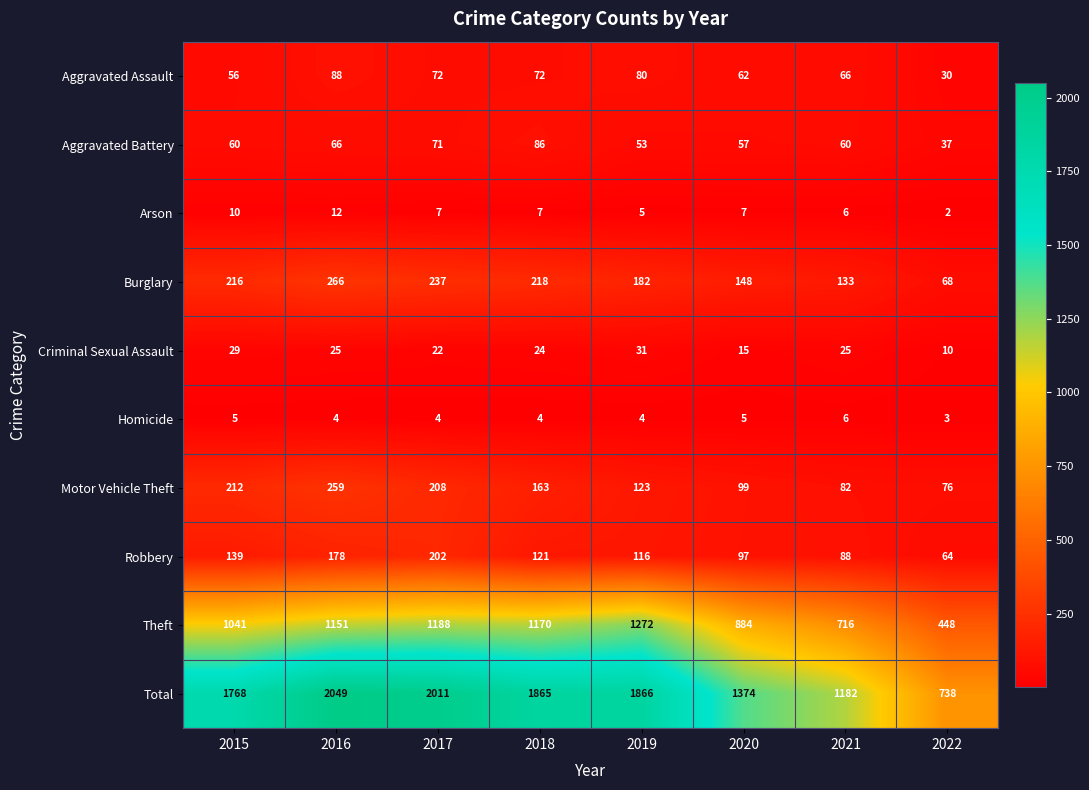

What is the sum of all Theft values?

7870